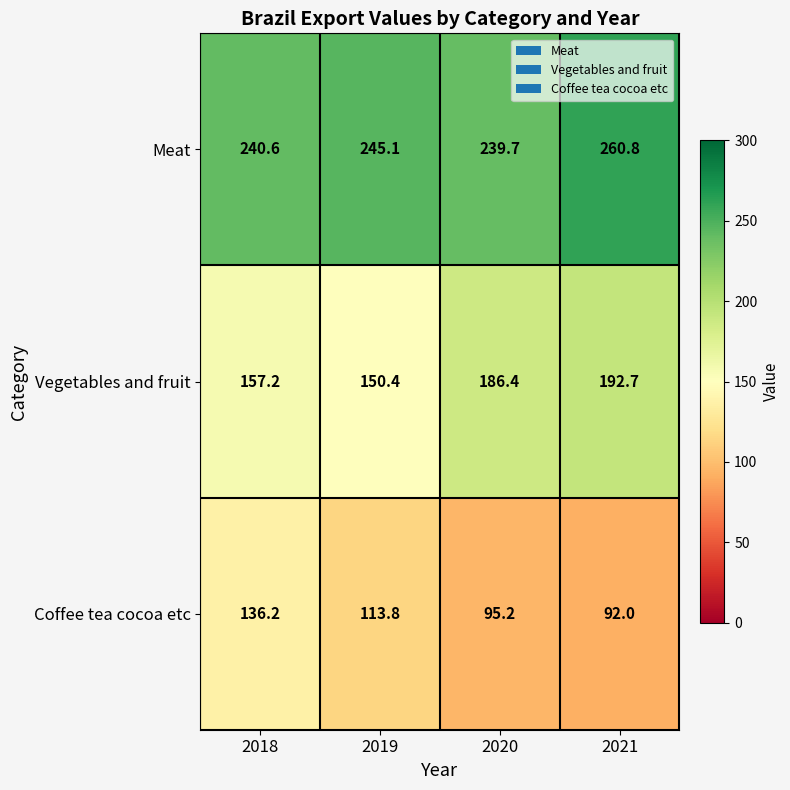

What is the total value across all series at 2021?

545.5